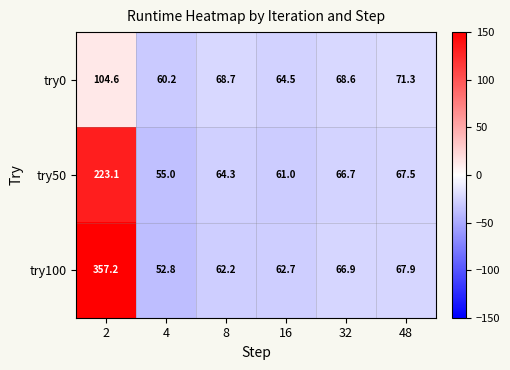

At which category does the chart reach its peak across all series?

2